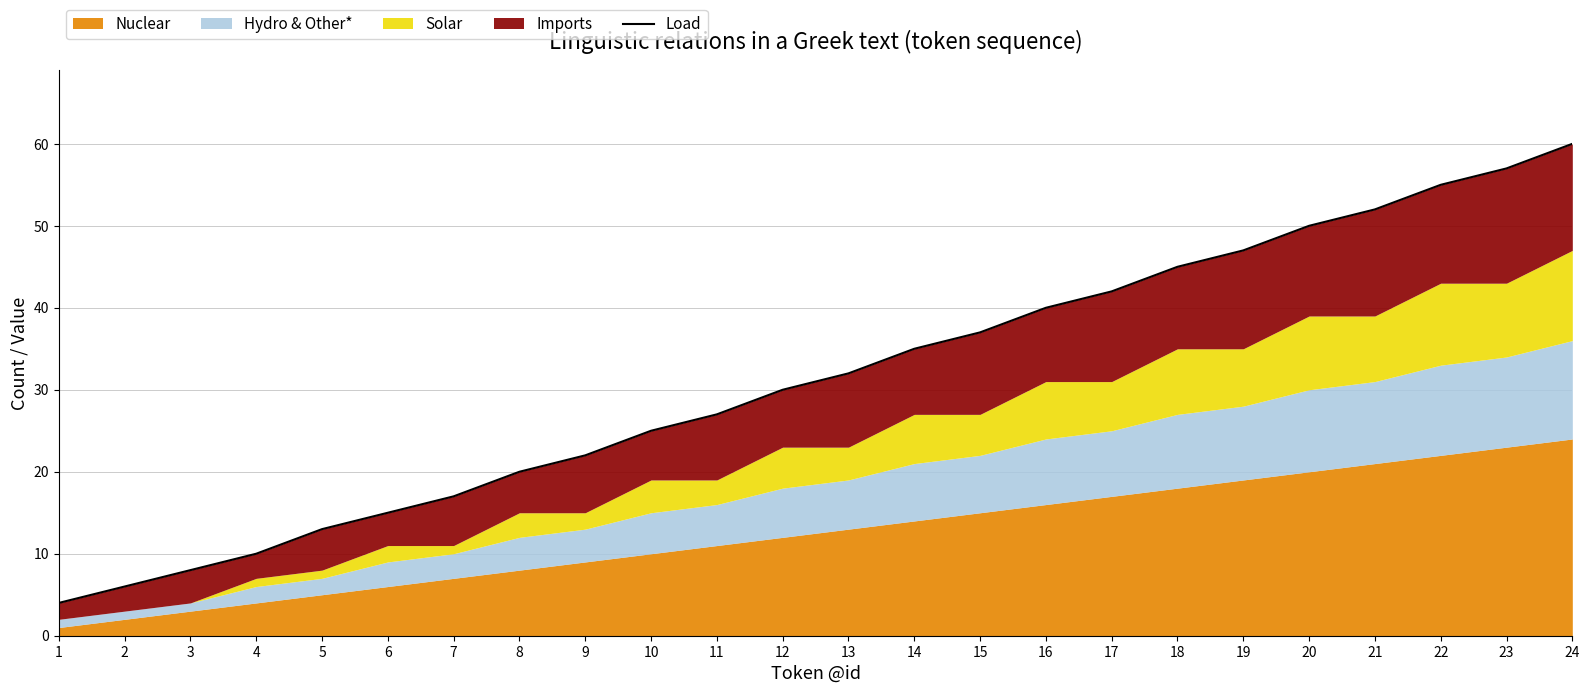

Reading left to right, list all the values displayed in this chart.

4	6	8	10	13	15	17	20	22	25	27	30	32	35	37	40	42	45	47	50	52	55	57	60